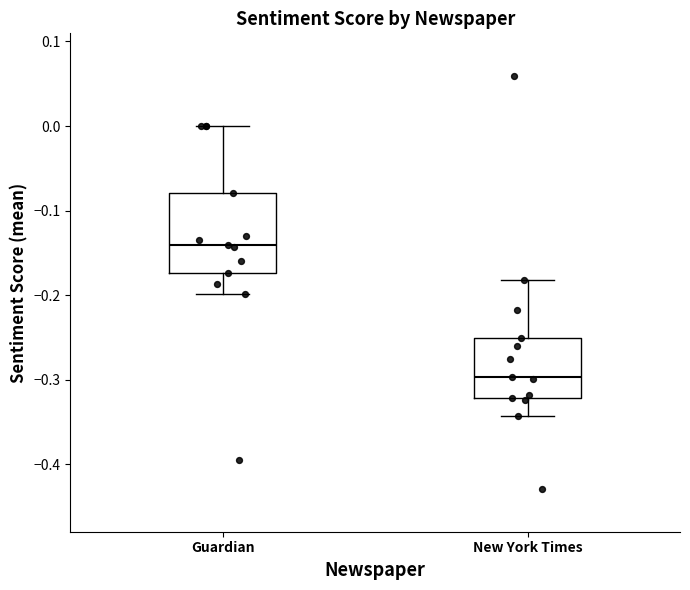

Comparing the boxes themselves (not the whiskers), which one is the tallest?

Guardian